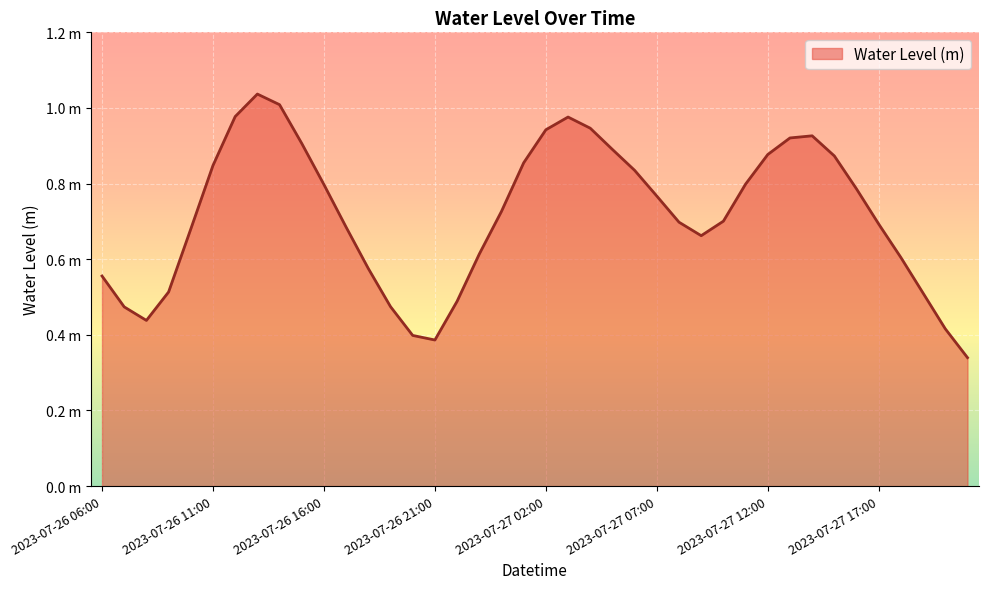

Does the chart have visible grid lines?

Yes